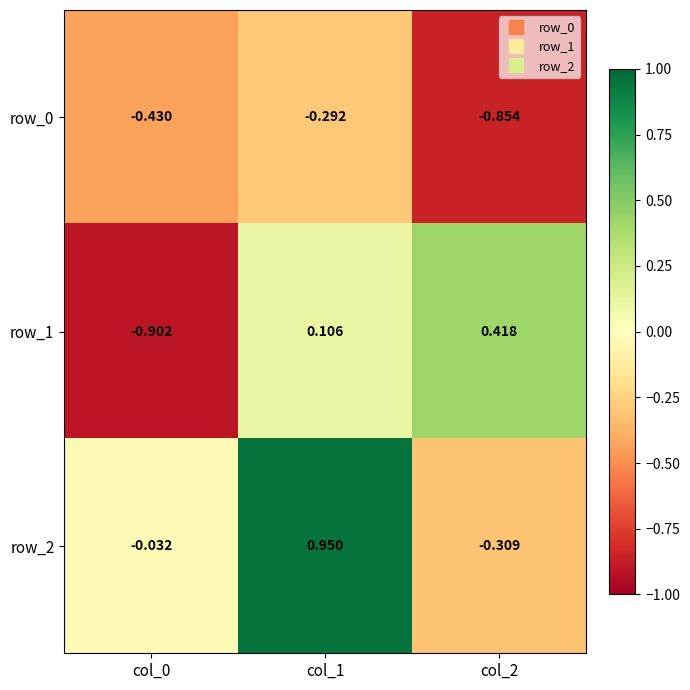

How many data points in row_2 are less than 0?

2